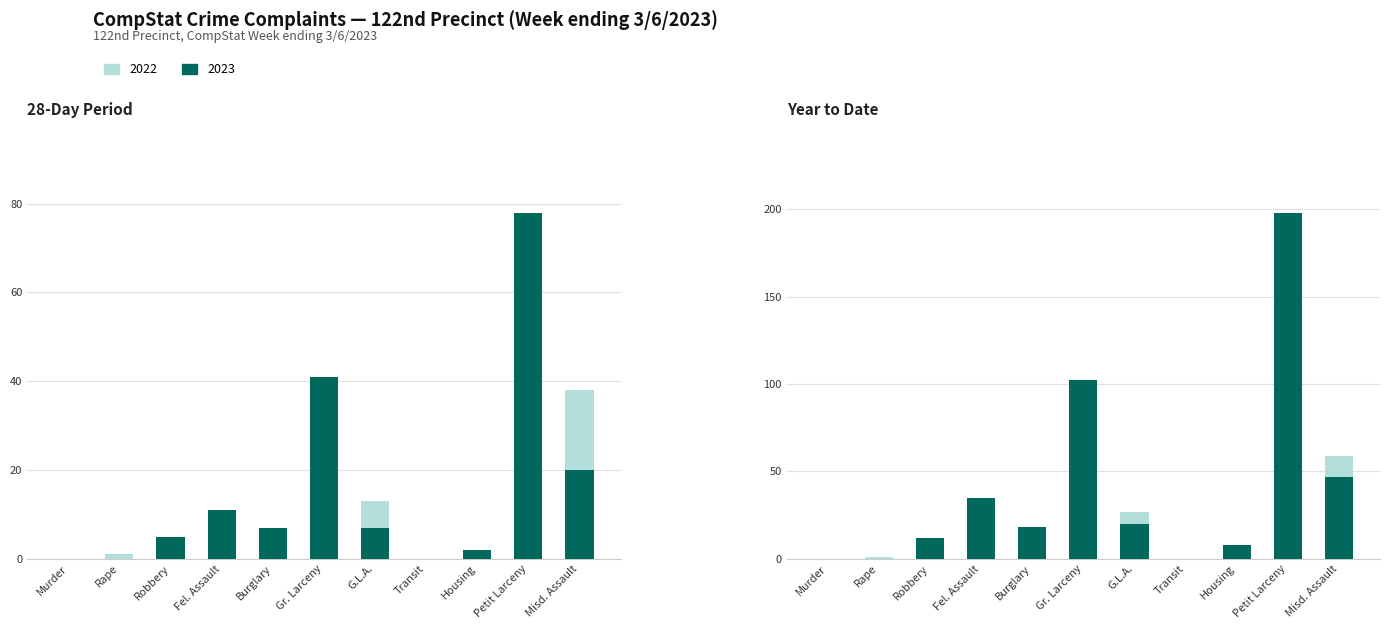

How many series are shown in this chart?

2